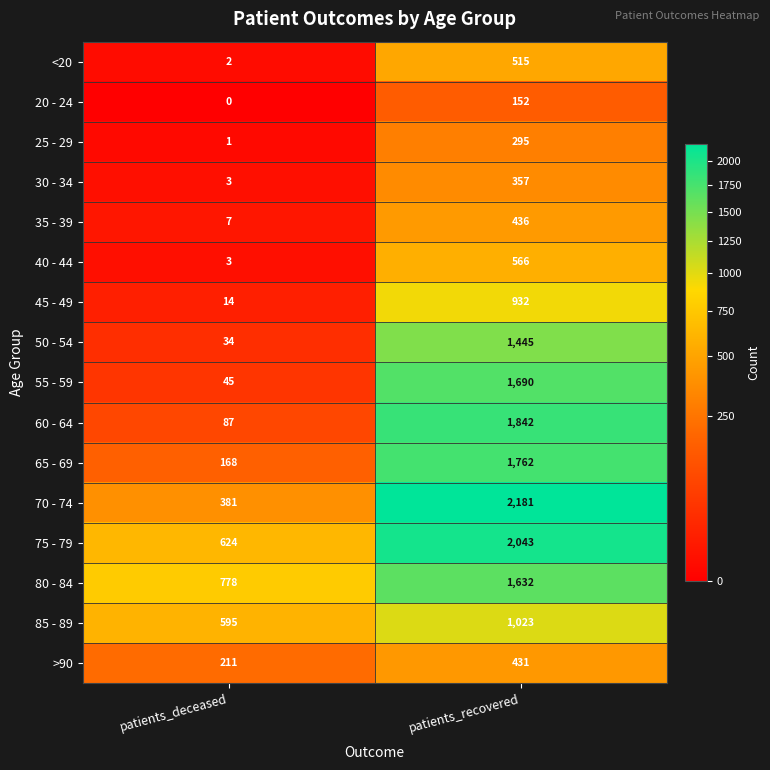

How many data points does each series have?

2